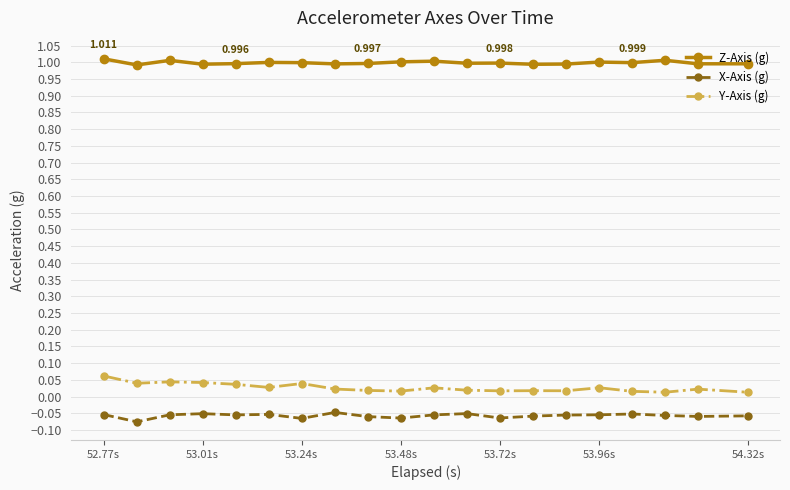

True or false: Y-Axis (g) and Z-Axis (g) intersect in this chart.

False